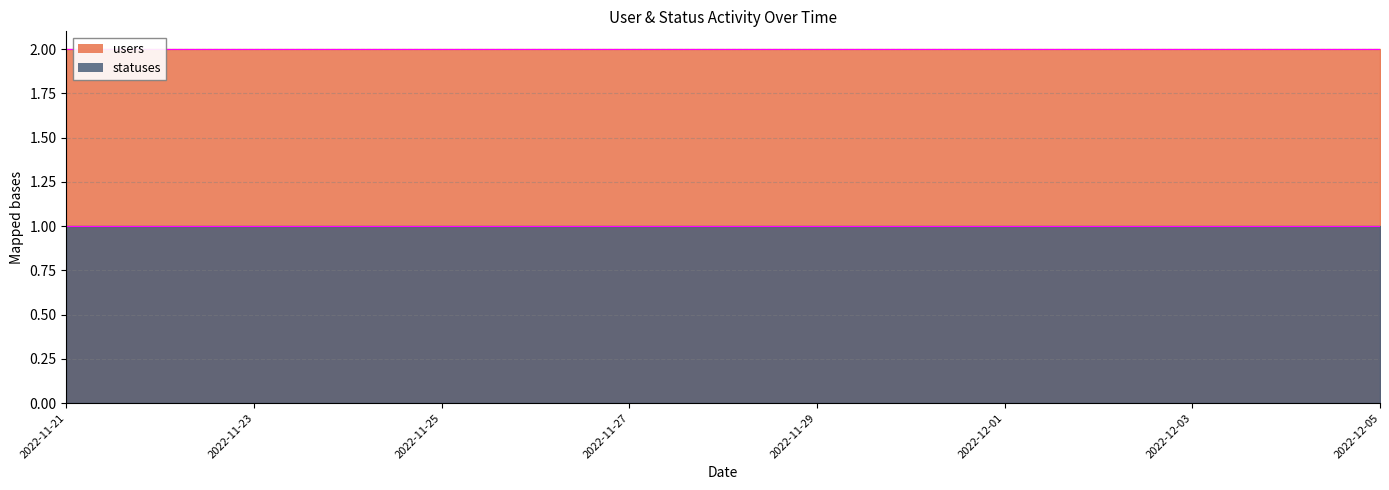

What is the sum of the statuses values at 2022-12-05 and 2022-11-22?

2